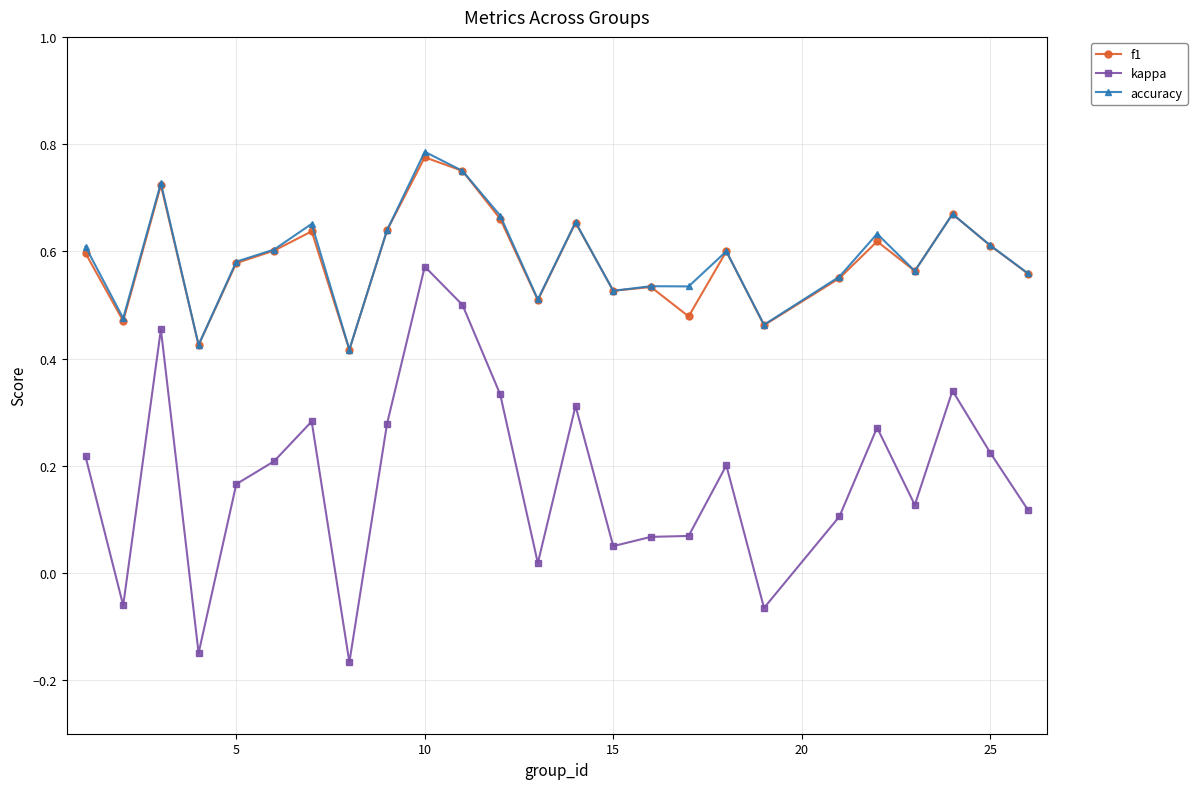

Which series has the largest range (max minus min)?

kappa